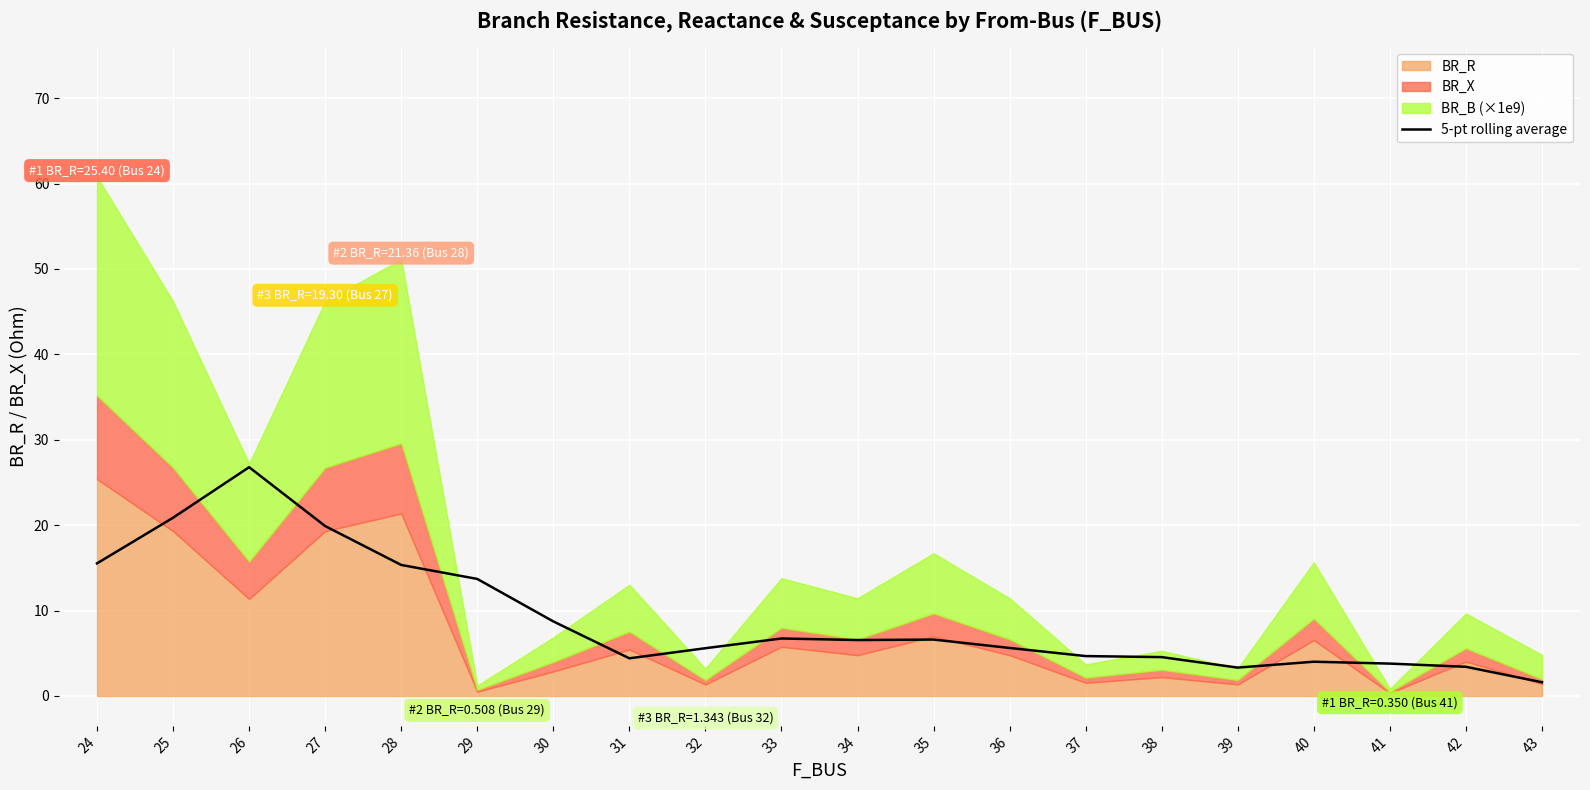

What is the average value?

9.1